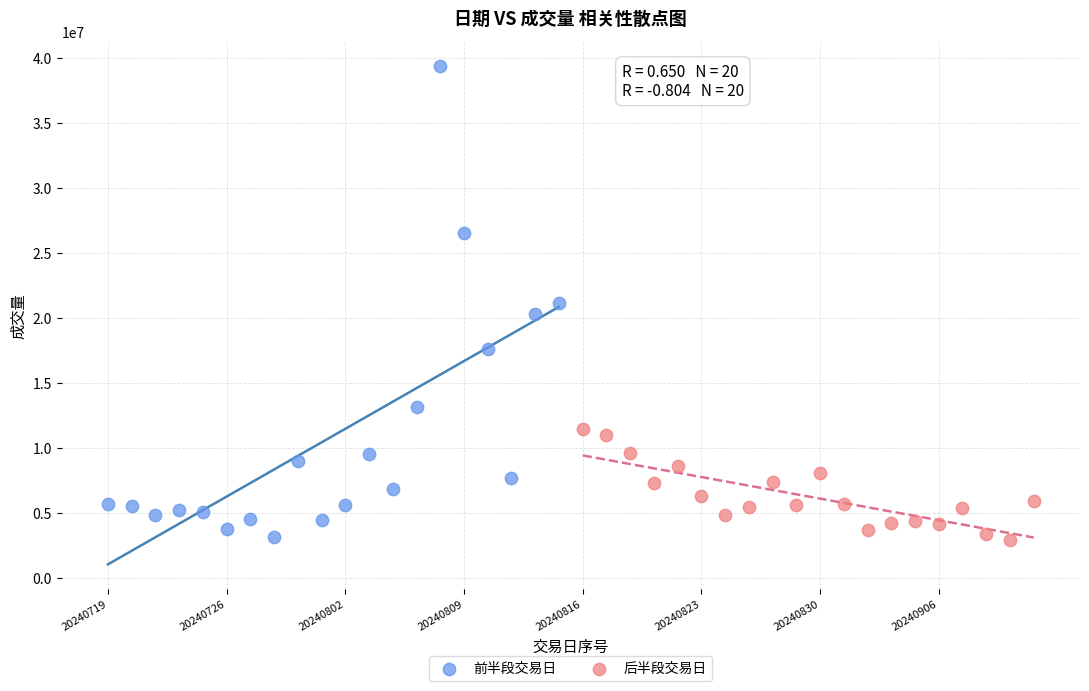

Which series has the widest spread of Y values?

前半段交易日